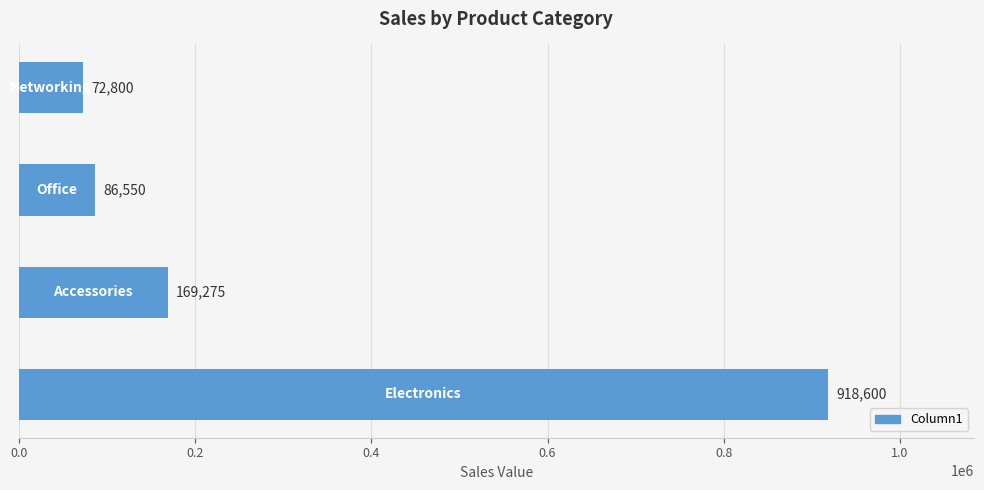

What is the maximum value shown in the chart?

918600